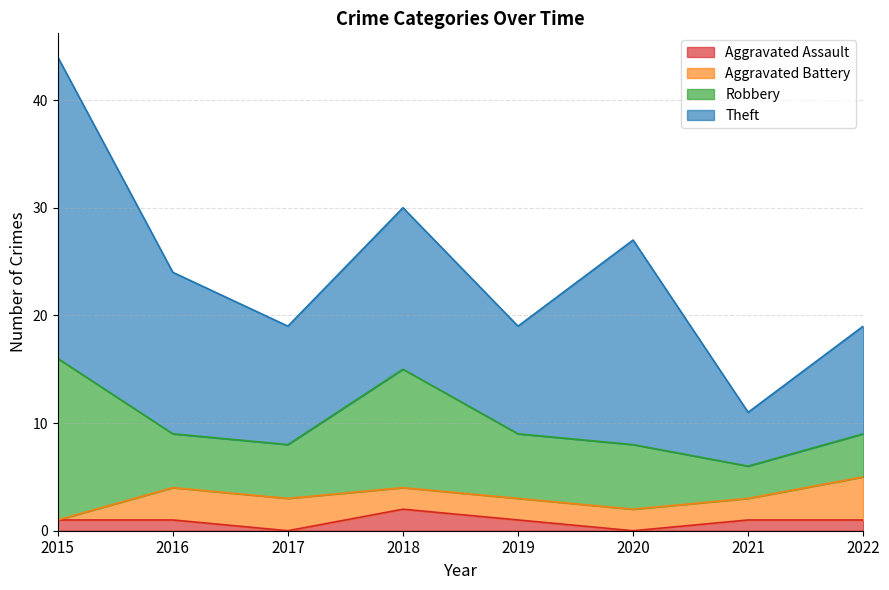

What is the greatest value displayed?

28